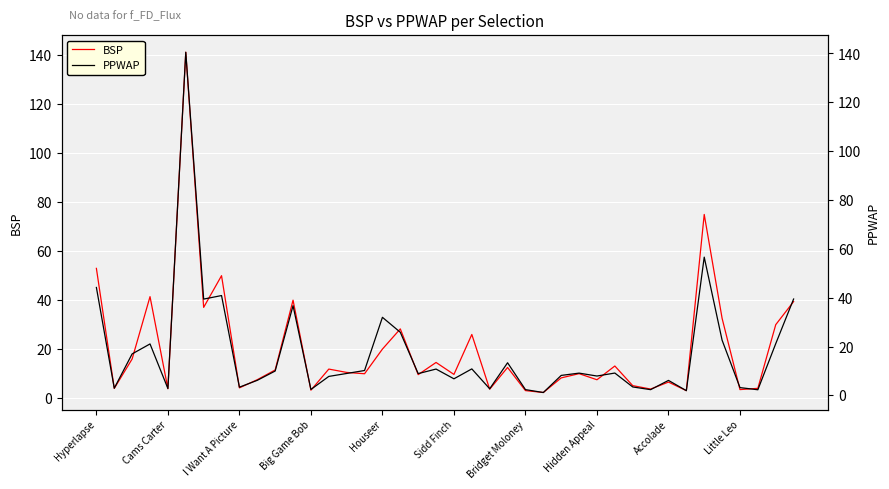

True or false: BSP has a value of 73.7 at Hyperlapse.

False